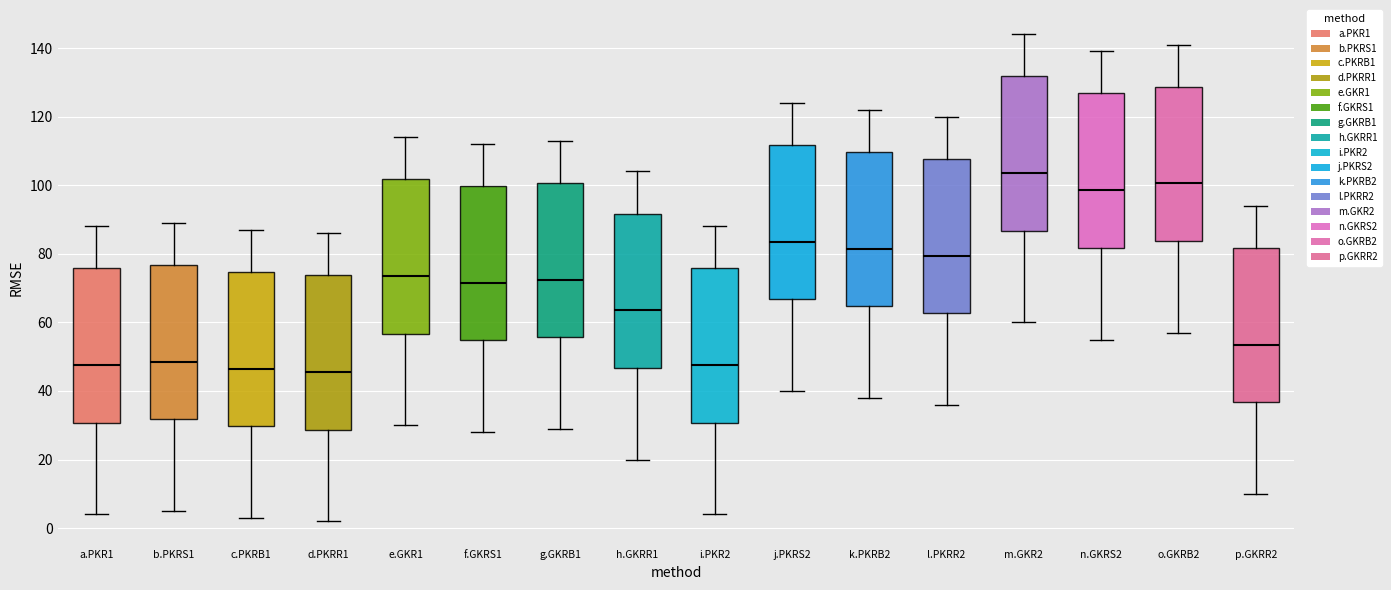

Reading left to right, transcribe this box plot: for each box, give where its median line is, the range the box spans, and where its two whiskers end, as read against the y-axis. The values are not printed on the chart, so give them approximately, as read against the axis.

a.PKR1: median 48, box 30 to 76, whiskers 4 to 88
b.PKRS1: median 48, box 32 to 76, whiskers 6 to 90
c.PKRB1: median 46, box 30 to 74, whiskers 4 to 88
d.PKRR1: median 46, box 28 to 74, whiskers 2 to 86
e.GKR1: median 74, box 56 to 102, whiskers 30 to 114
f.GKRS1: median 72, box 54 to 100, whiskers 28 to 112
g.GKRB1: median 72, box 56 to 100, whiskers 30 to 114
h.GKRR1: median 64, box 46 to 92, whiskers 20 to 104
i.PKR2: median 48, box 30 to 76, whiskers 4 to 88
j.PKRS2: median 84, box 66 to 112, whiskers 40 to 124
k.PKRB2: median 82, box 64 to 110, whiskers 38 to 122
l.PKRR2: median 80, box 62 to 108, whiskers 36 to 120
m.GKR2: median 104, box 86 to 132, whiskers 60 to 144
n.GKRS2: median 98, box 82 to 126, whiskers 56 to 140
o.GKRB2: median 100, box 84 to 128, whiskers 58 to 142
p.GKRR2: median 54, box 36 to 82, whiskers 10 to 94